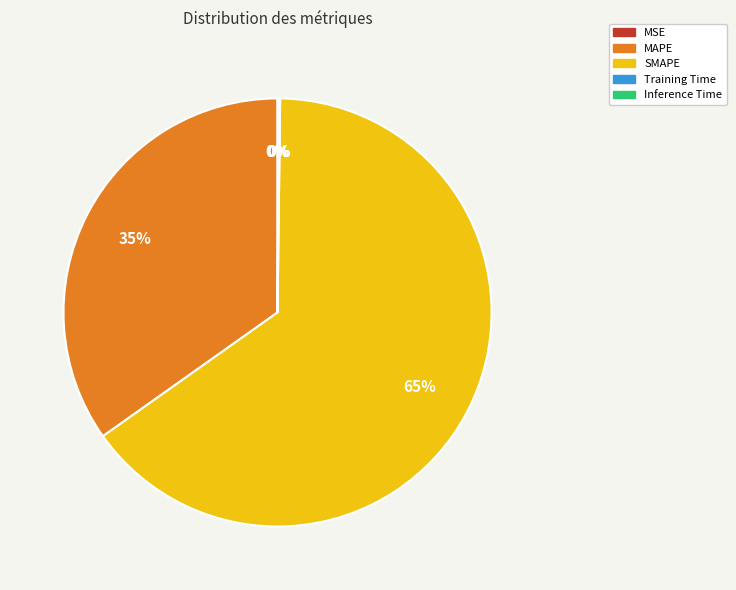

What is the ratio of the value at SMAPE to the value at MAPE?

1.9